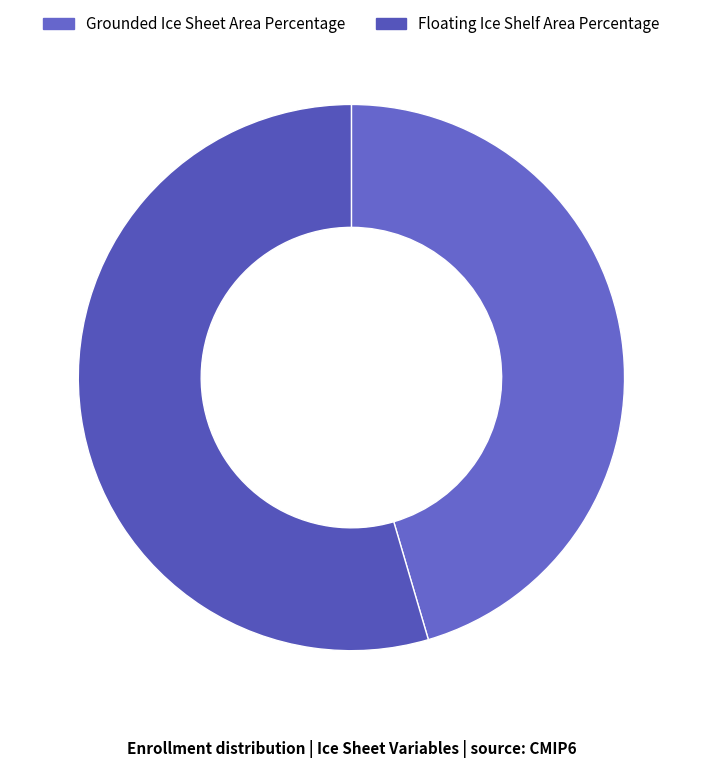

What is the majority slice?

Floating Ice Shelf Area Percentage